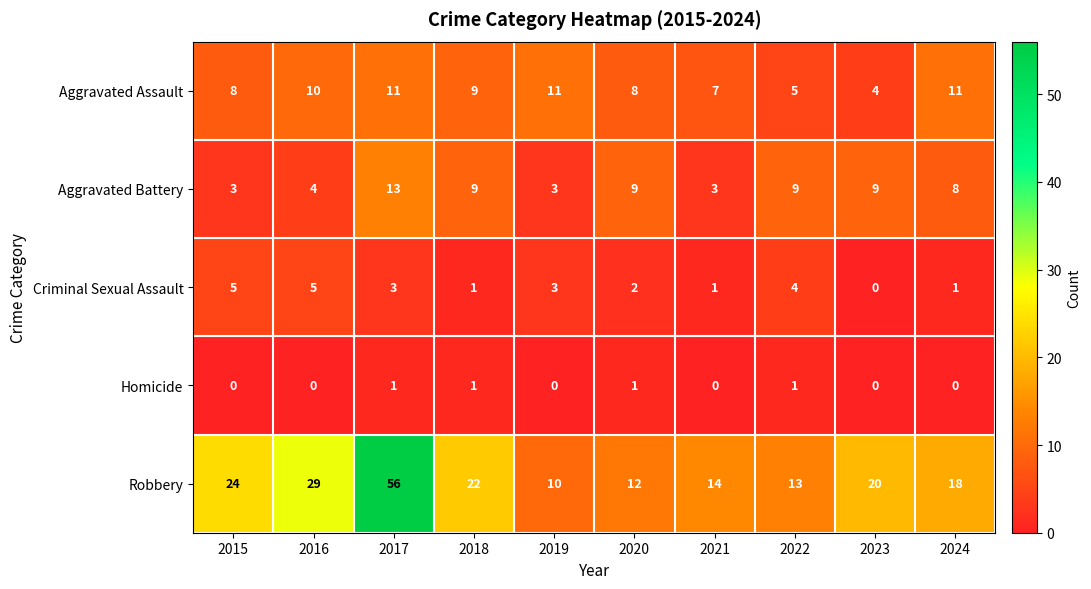

At 2015, list the series in order from smallest to largest.

Homicide, Aggravated Battery, Criminal Sexual Assault, Aggravated Assault, Robbery